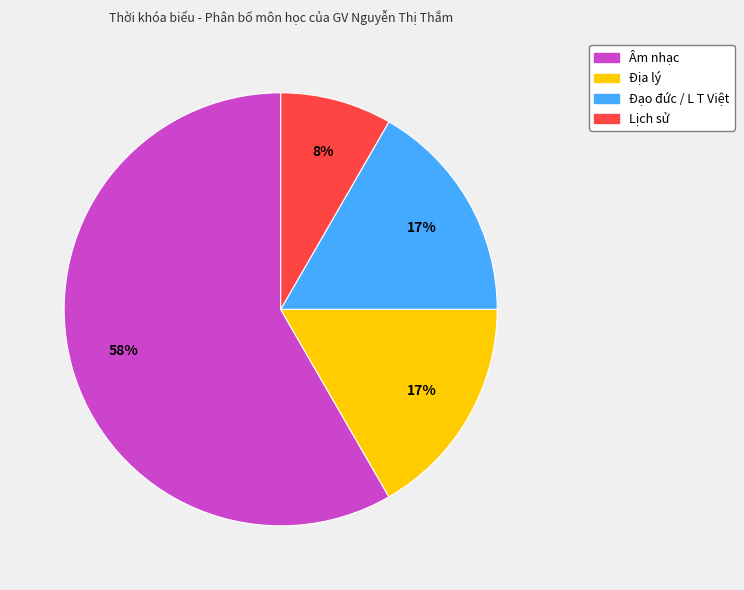

To the nearest percent, what is the difference between the largest and smallest slice percentages?

50%